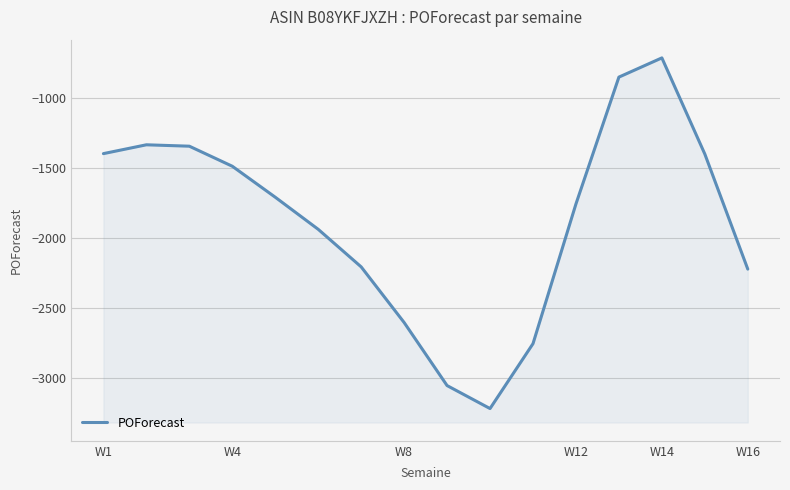

The value at W8 is -1490. True or false?

False